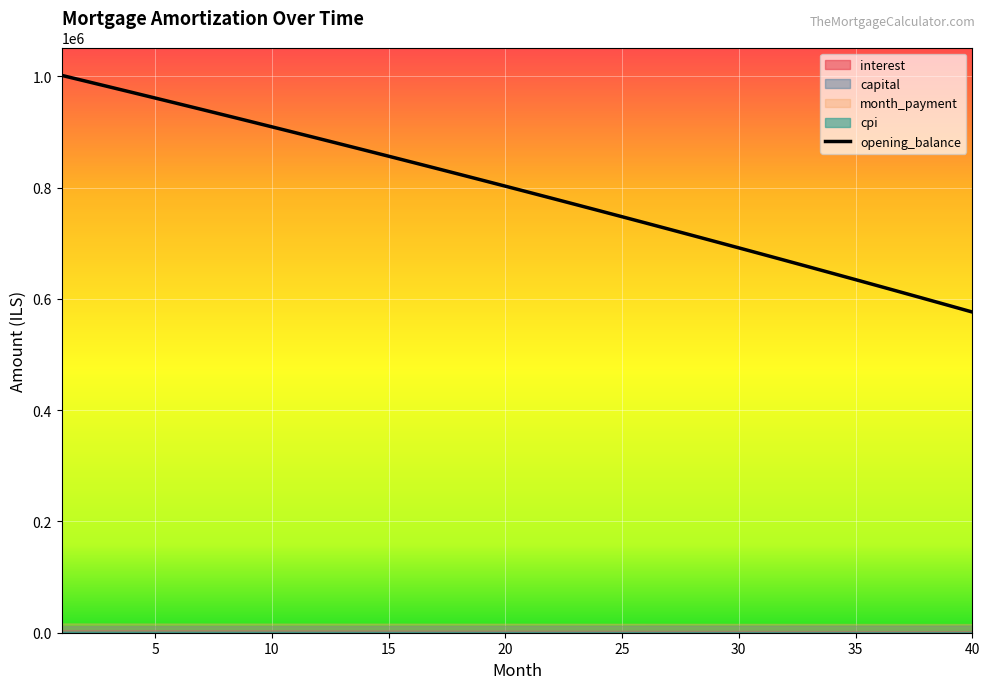

What is the spread (max minus min) of values at 5?

959403.1